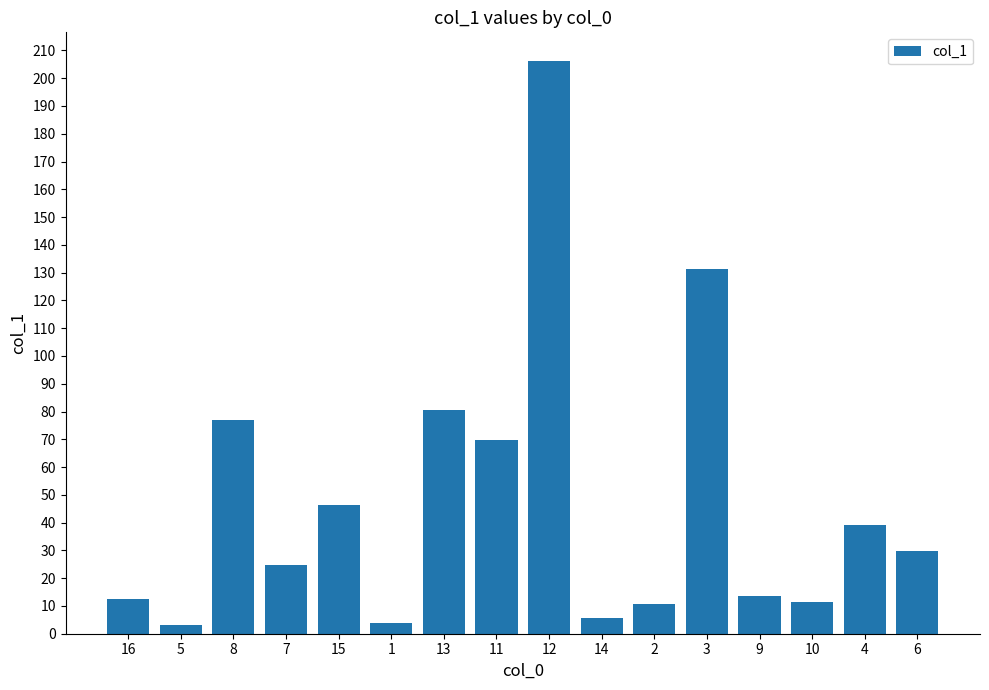

Which category has the highest value across all series?

12